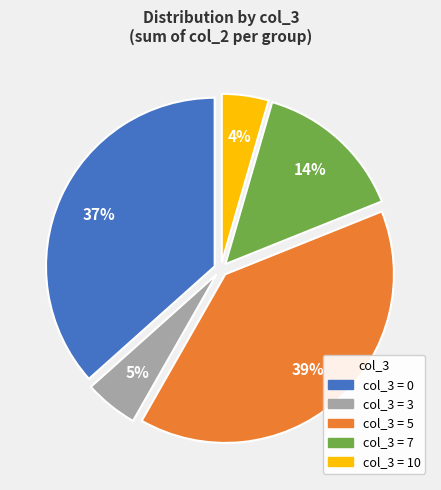

To the nearest percent, what is the average slice percentage?

20%